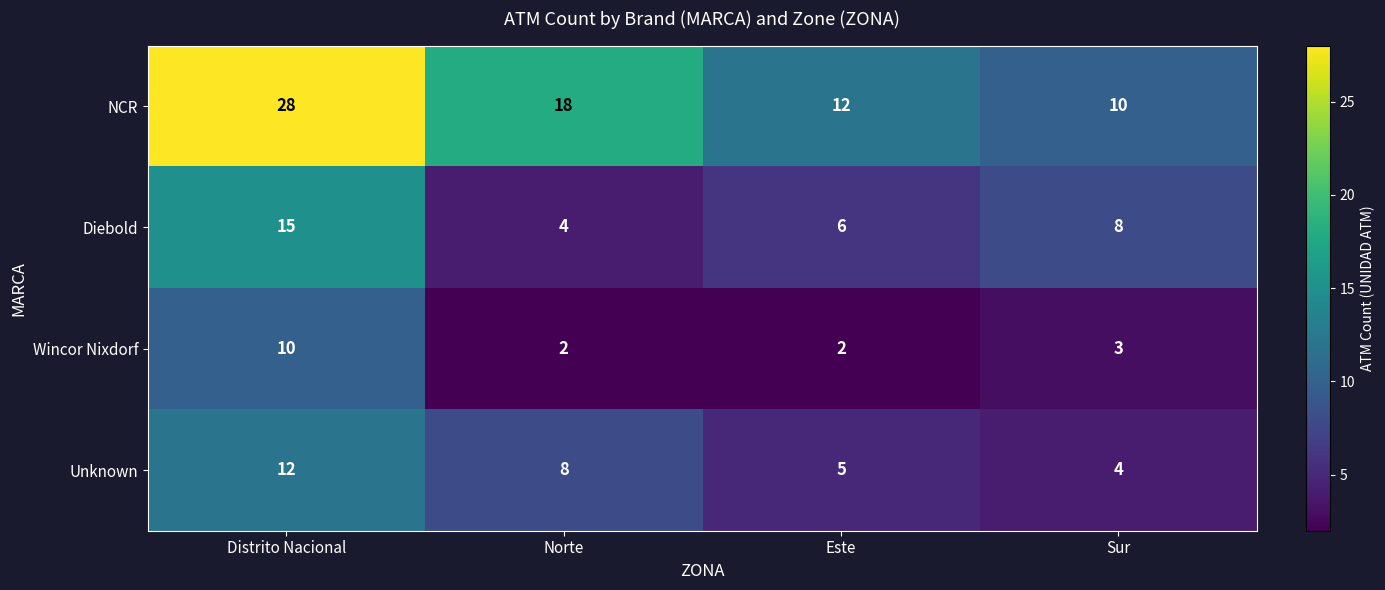

What is the difference between the NCR values at Norte and Distrito Nacional?

10